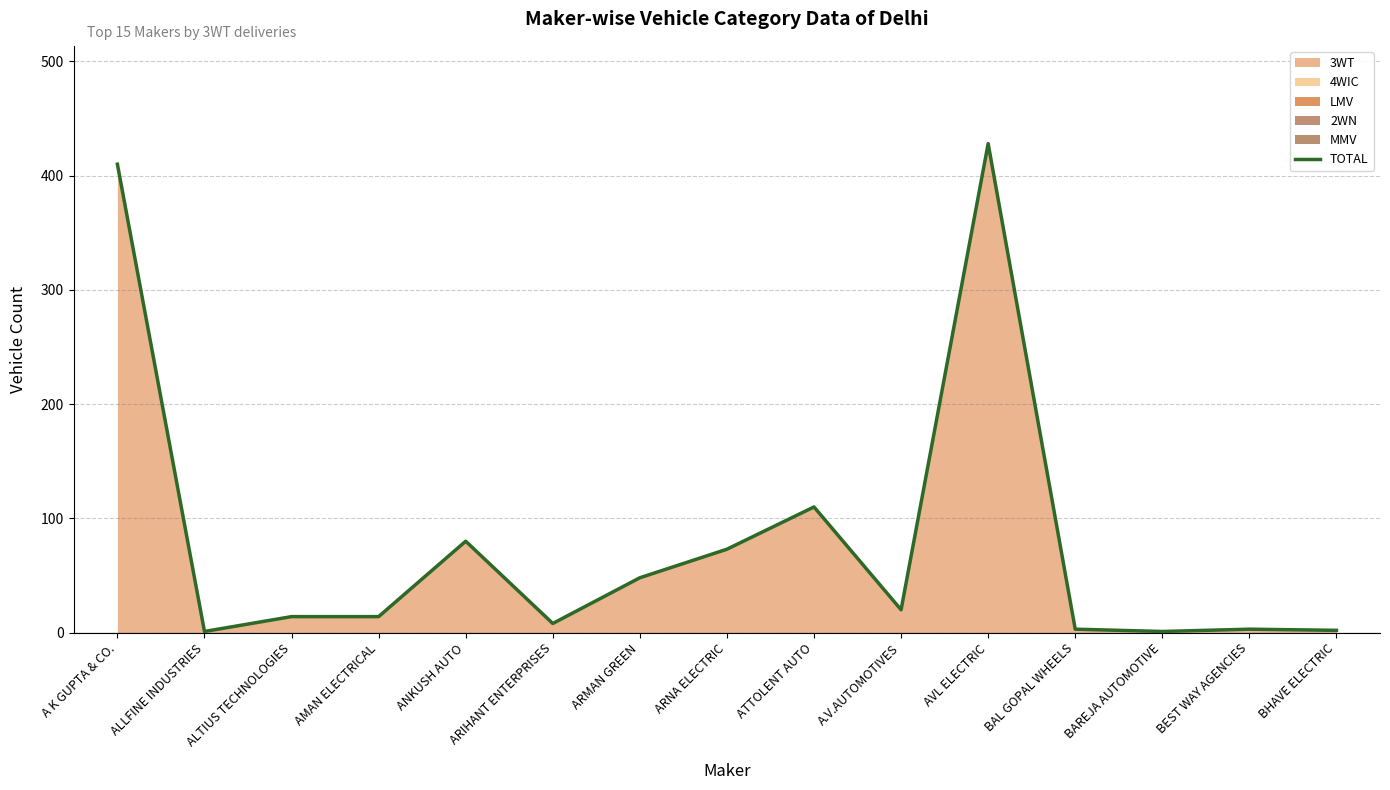

What is the difference between the maximum and second lowest values?

427